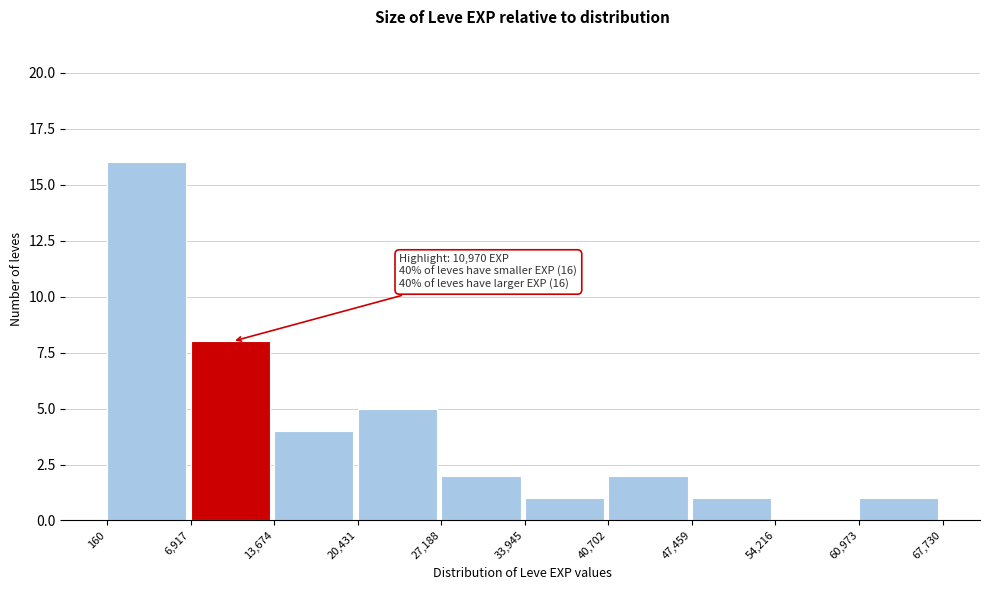

Over which range of the x-axis is the bar tallest?

160 to 6,917